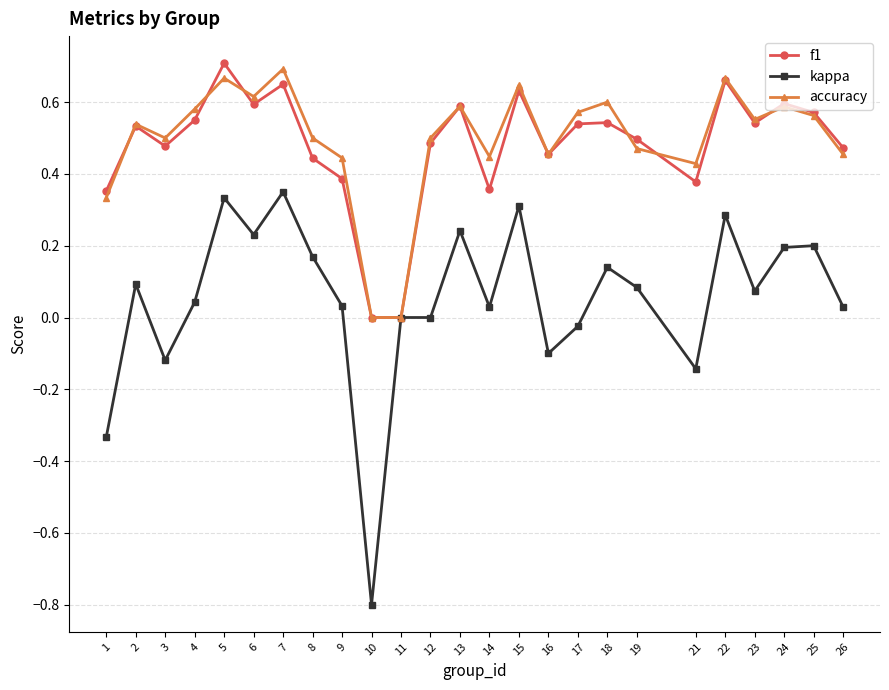

How many accuracy values are between 0 and 1?

25